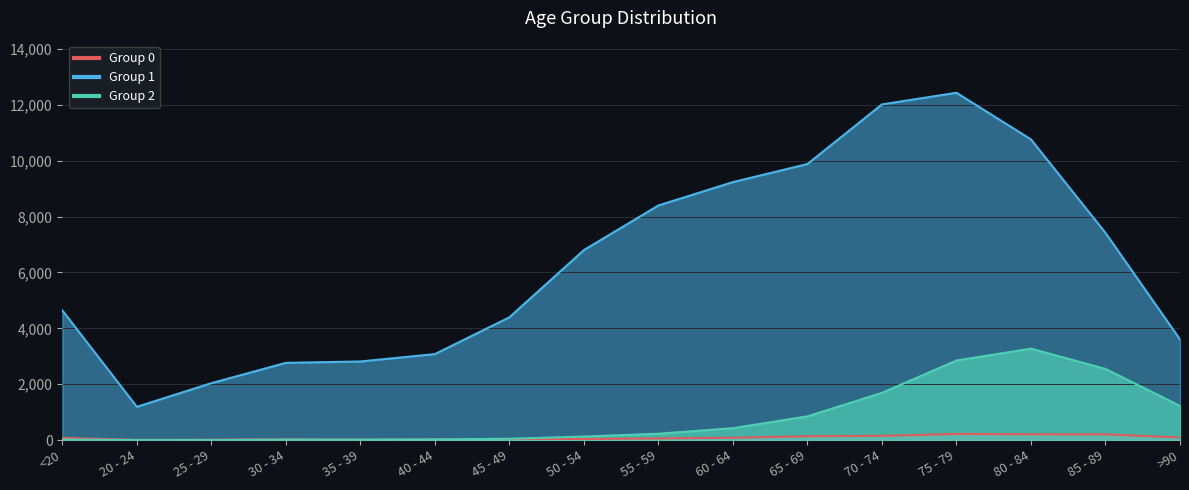

Reading right to left, extract all data points from this chart.

Group 0: 93	206	209	220	153	137	84	59	39	23	20	17	27	14	5	77
Group 1: 3604	7417	10764	12434	12018	9883	9236	8400	6803	4396	3078	2814	2765	2038	1191	4641
Group 2: 1224	2548	3273	2848	1690	850	426	227	126	47	24	18	17	3	4	18